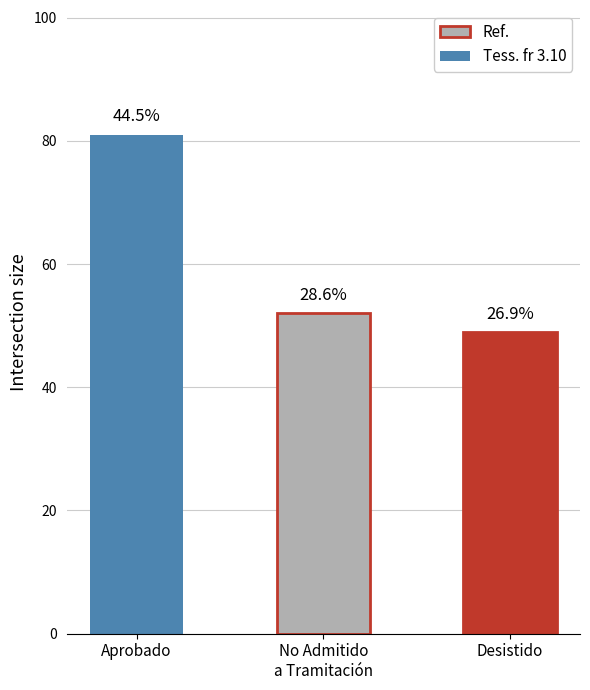

What is the difference between the maximum and minimum values?

32